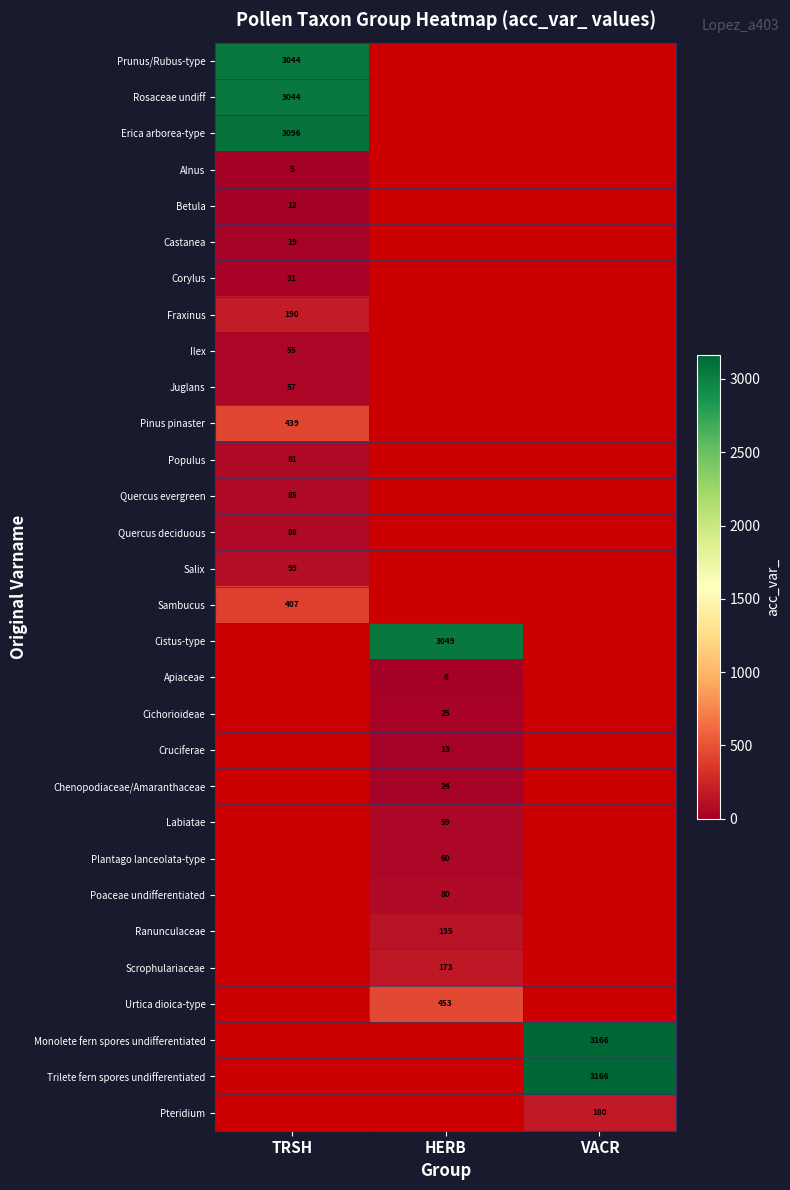

At how many categories does at least one series exceed 2152?

3